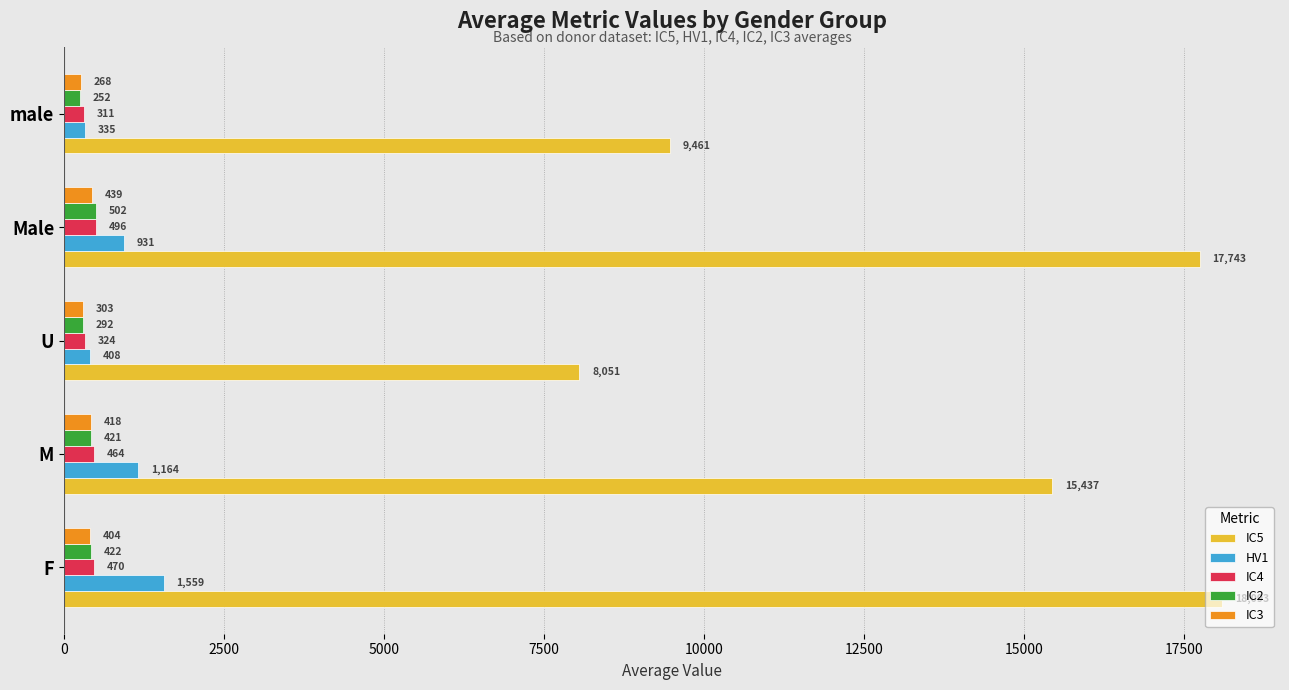

What is the sum of all HV1 values?

4397.0